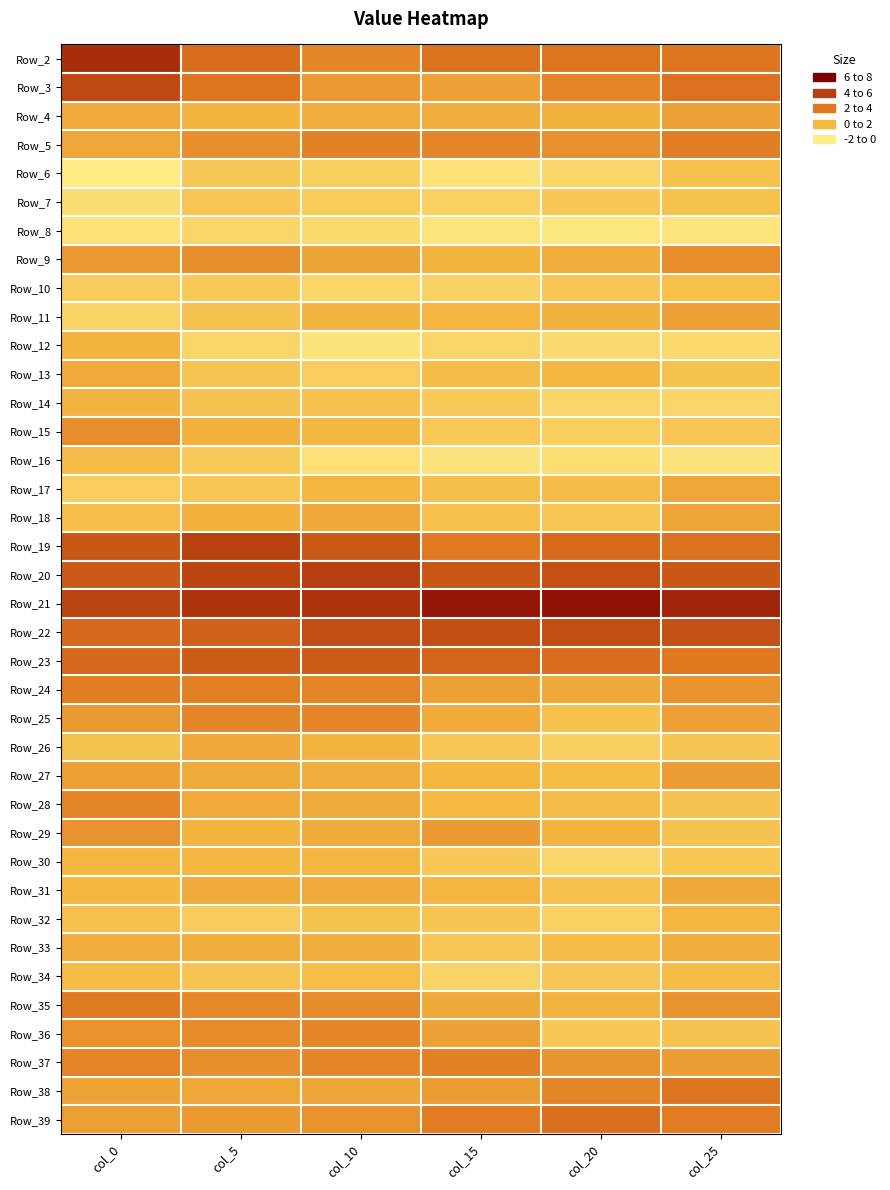

What is the spread (max minus min) of values at col_5?

27.4